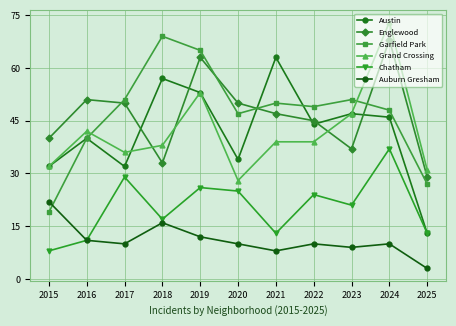

True or false: Auburn Gresham and Grand Crossing cross at least once.

False